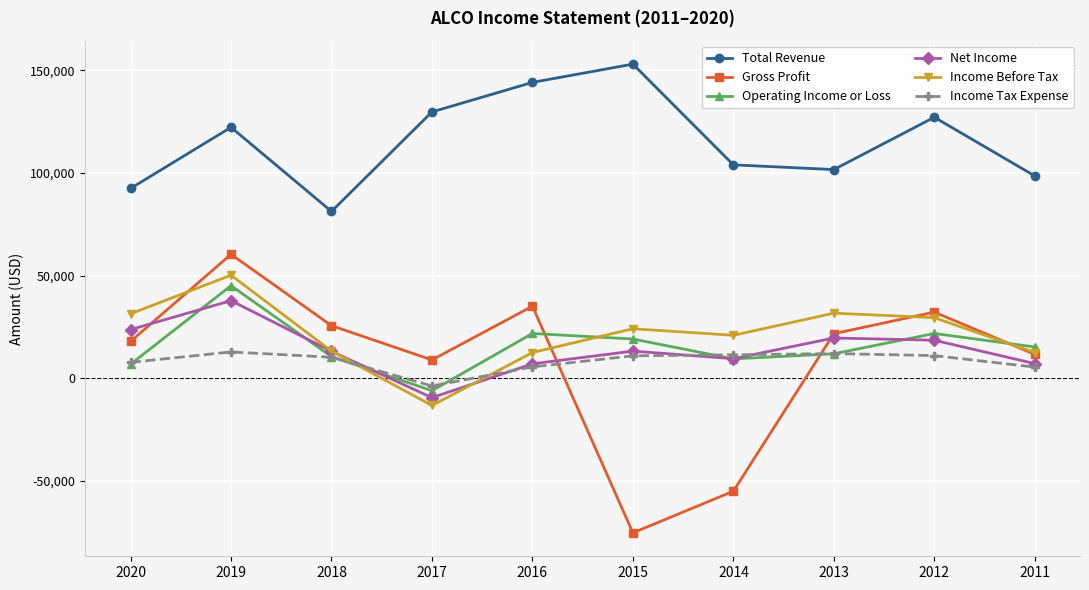

Which series has the largest range (max minus min)?

Gross Profit